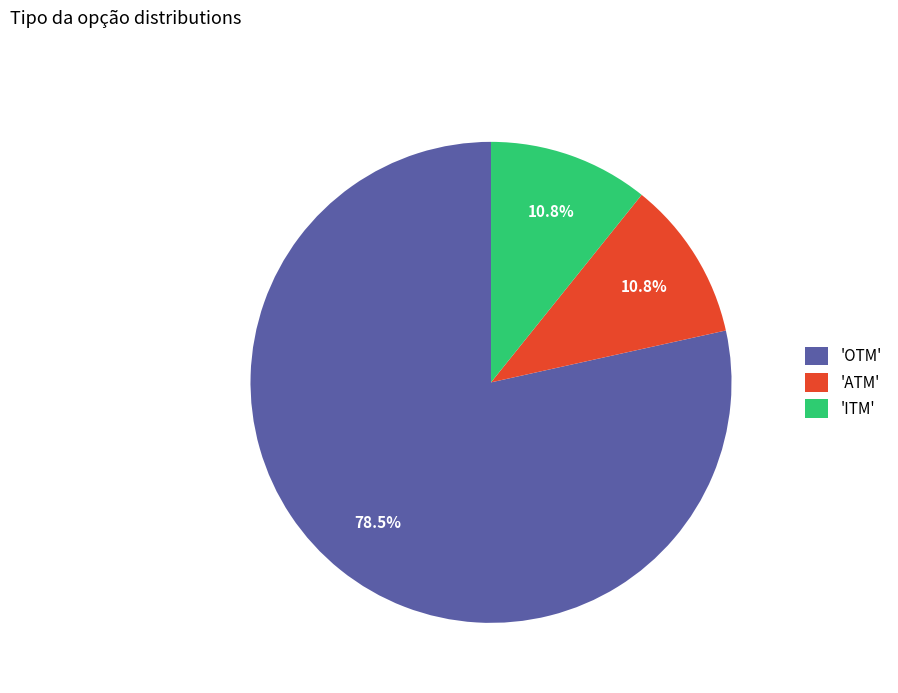

Which category accounts for the majority?

'OTM'